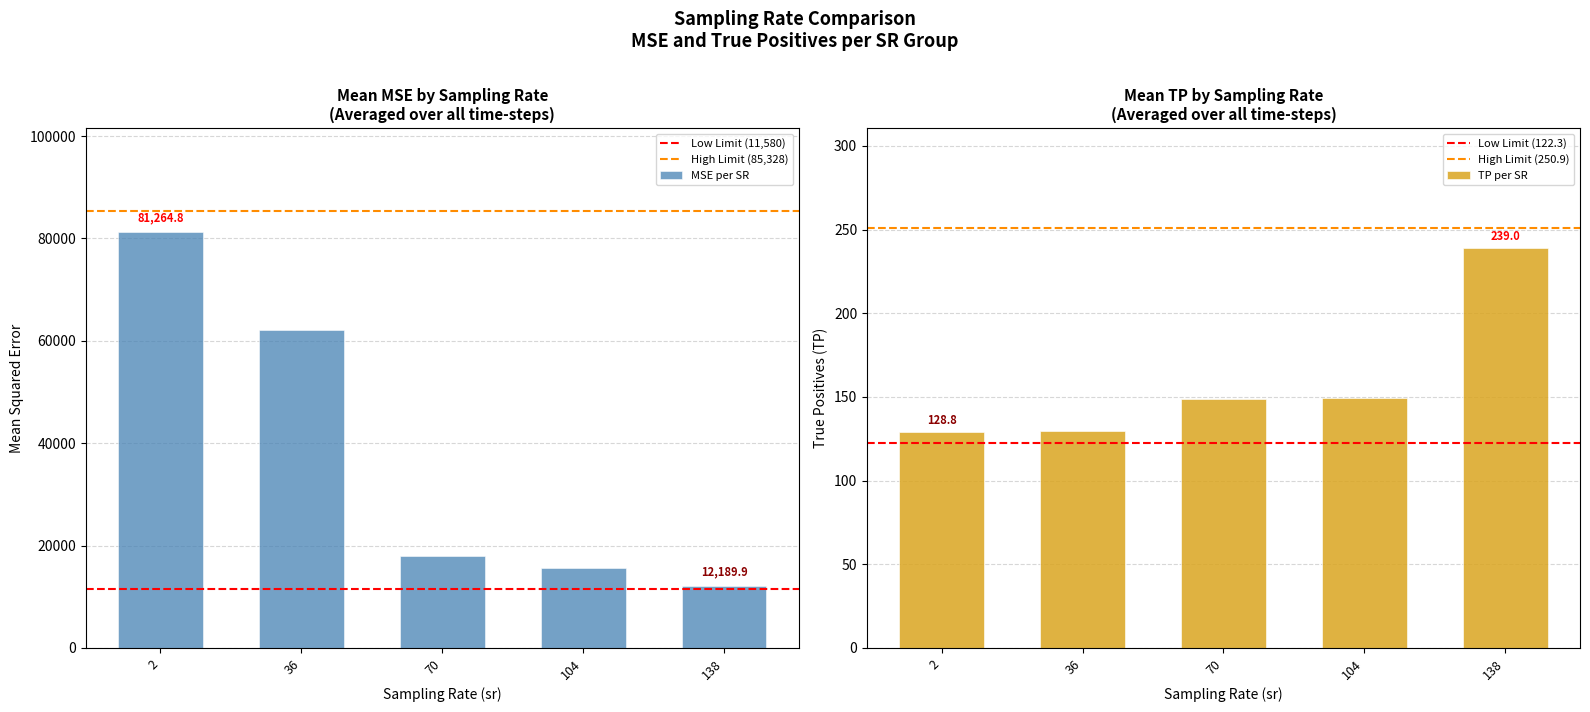

The value of MSE per SR at 138 is 12189.9. True or false?

True